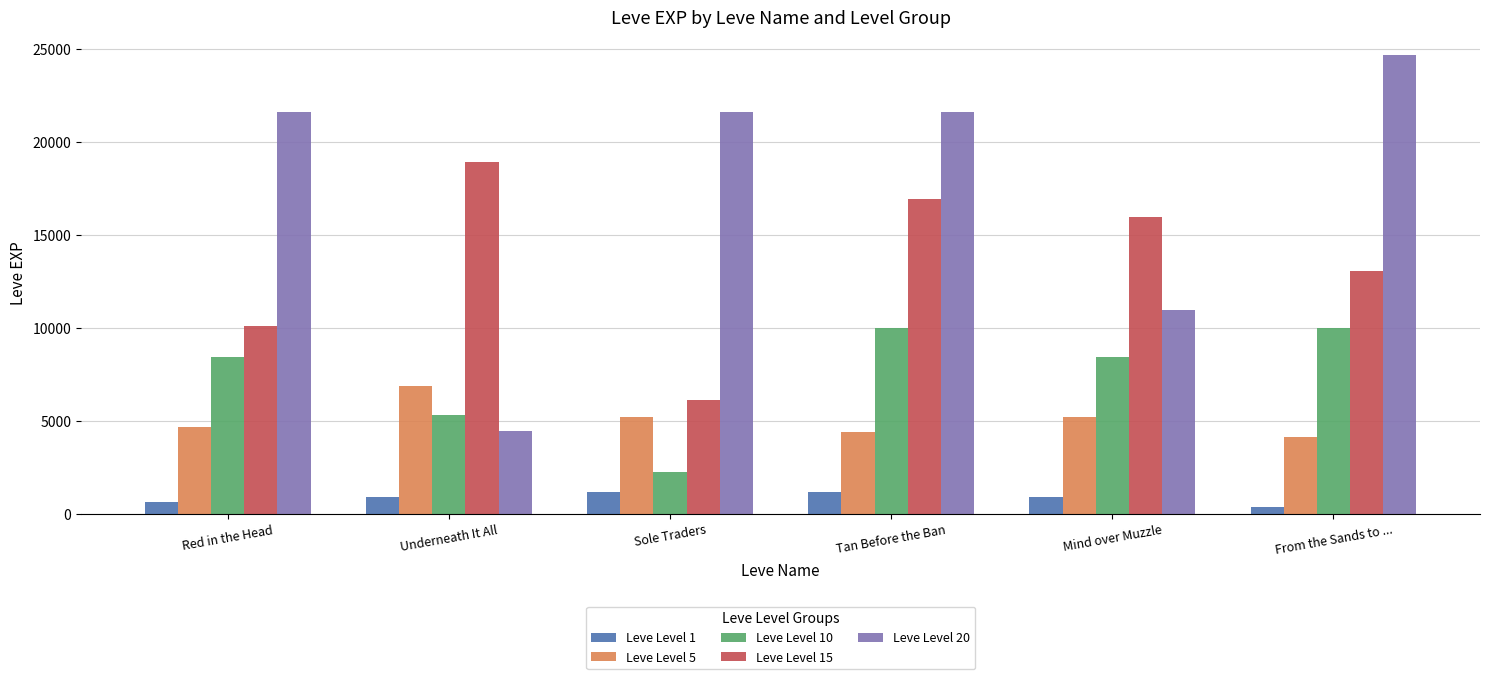

What is the total value across all series at Sole Traders?

36320